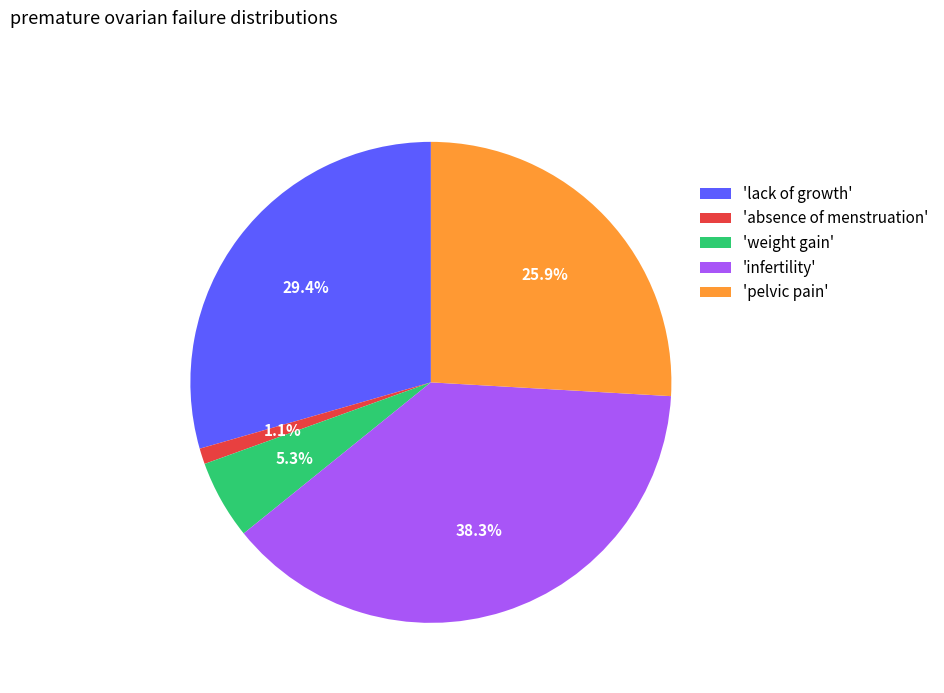

Which slice is the smallest?

'absence of menstruation'